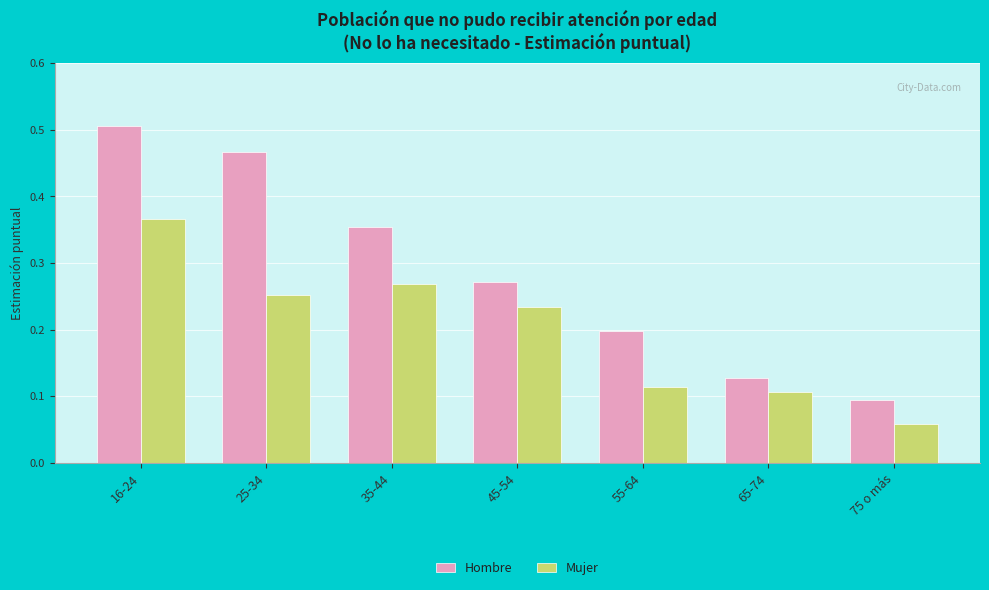

Count the Hombre values in the range 0 to 1.

7